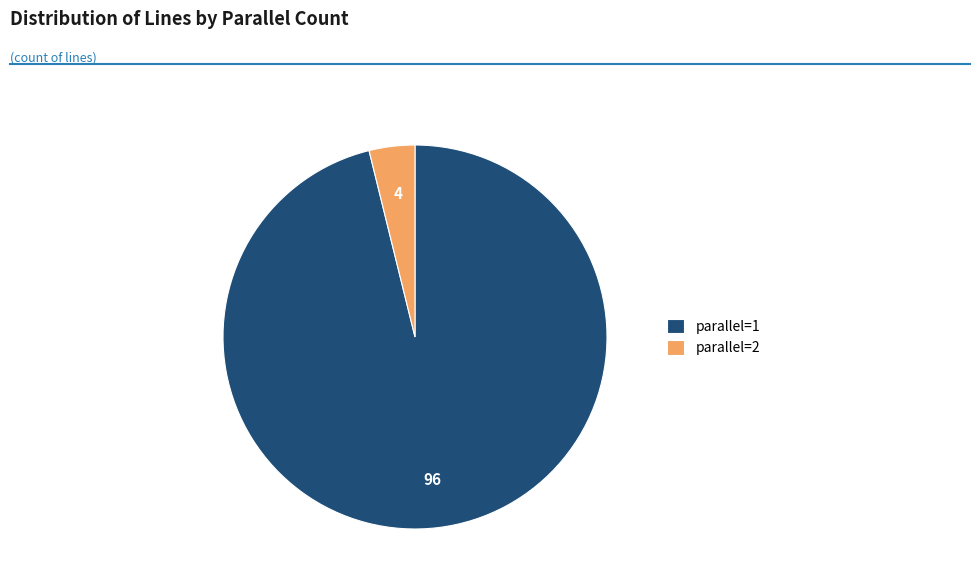

What is the largest slice in the pie chart?

parallel=1